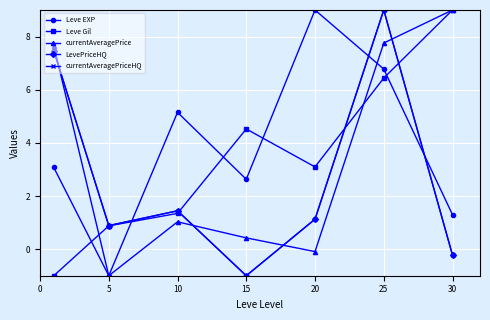

What is the maximum value for currentAveragePrice?

9.0